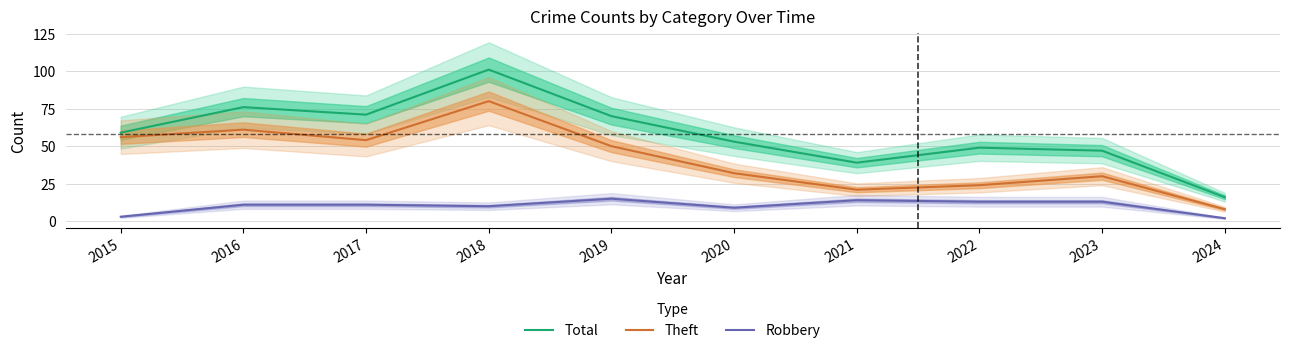

Is it true that Robbery equals 2 at 2024?

True